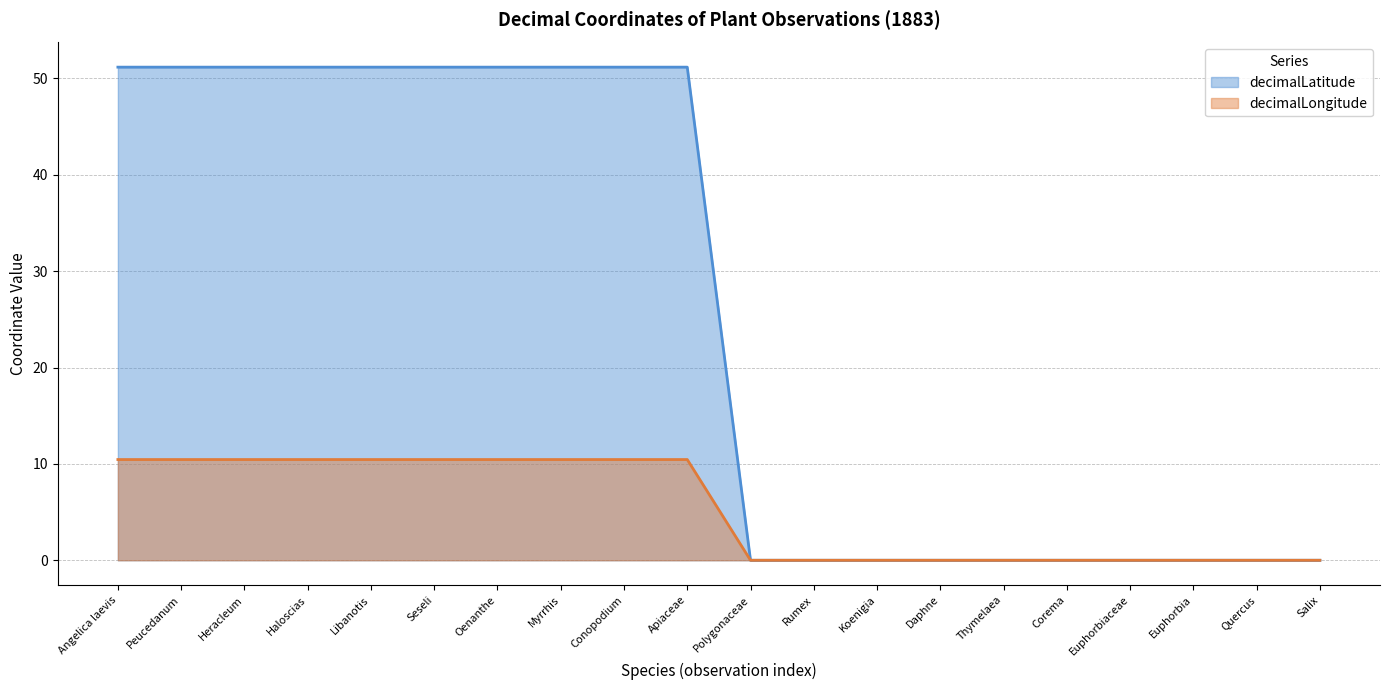

Reading left to right, extract all data points from this chart.

decimalLatitude: Angelica laevis=51.2	Peucedanum=51.2	Heracleum=51.2	Haloscias=51.2	Libanotis=51.2	Seseli=51.2	Oenanthe=51.2	Myrrhis=51.2	Conopodium=51.2	Apiaceae=51.2	Polygonaceae=0.0	Rumex=0.0	Koenigia=0.0	Daphne=0.0	Thymelaea=0.0	Corema=0.0	Euphorbiaceae=0.0	Euphorbia=0.0	Quercus=0.0	Salix=0.0
decimalLongitude: Angelica laevis=10.5	Peucedanum=10.5	Heracleum=10.5	Haloscias=10.5	Libanotis=10.5	Seseli=10.5	Oenanthe=10.5	Myrrhis=10.5	Conopodium=10.5	Apiaceae=10.5	Polygonaceae=0.0	Rumex=0.0	Koenigia=0.0	Daphne=0.0	Thymelaea=0.0	Corema=0.0	Euphorbiaceae=0.0	Euphorbia=0.0	Quercus=0.0	Salix=0.0